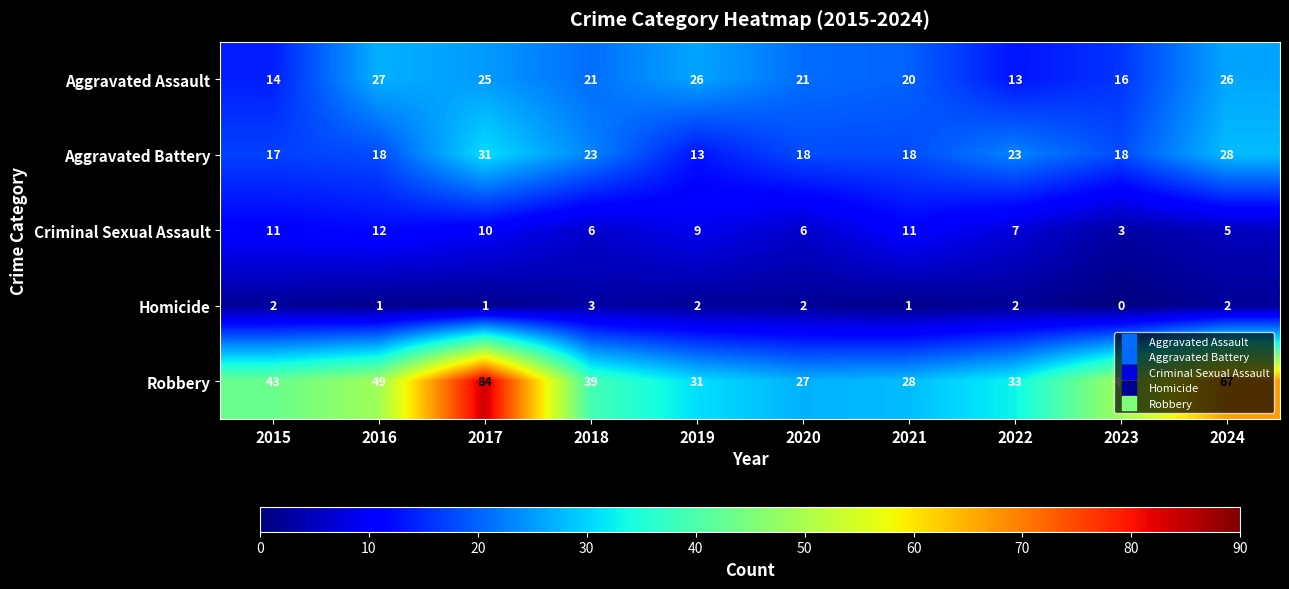

How many distinct data groups are displayed?

5